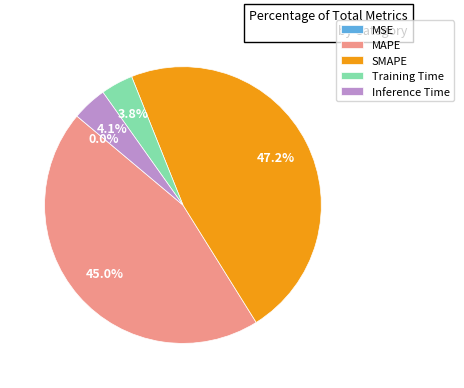

What portion of the pie excludes Inference Time?

95.9%